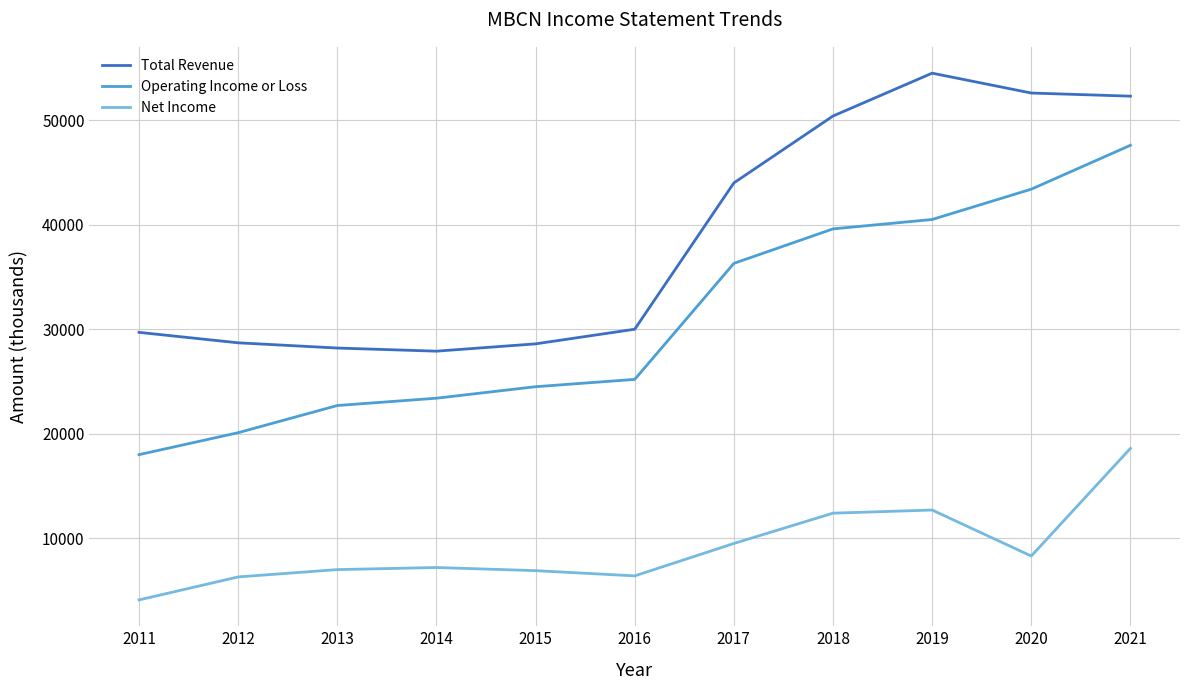

How many lines are shown in the chart?

3